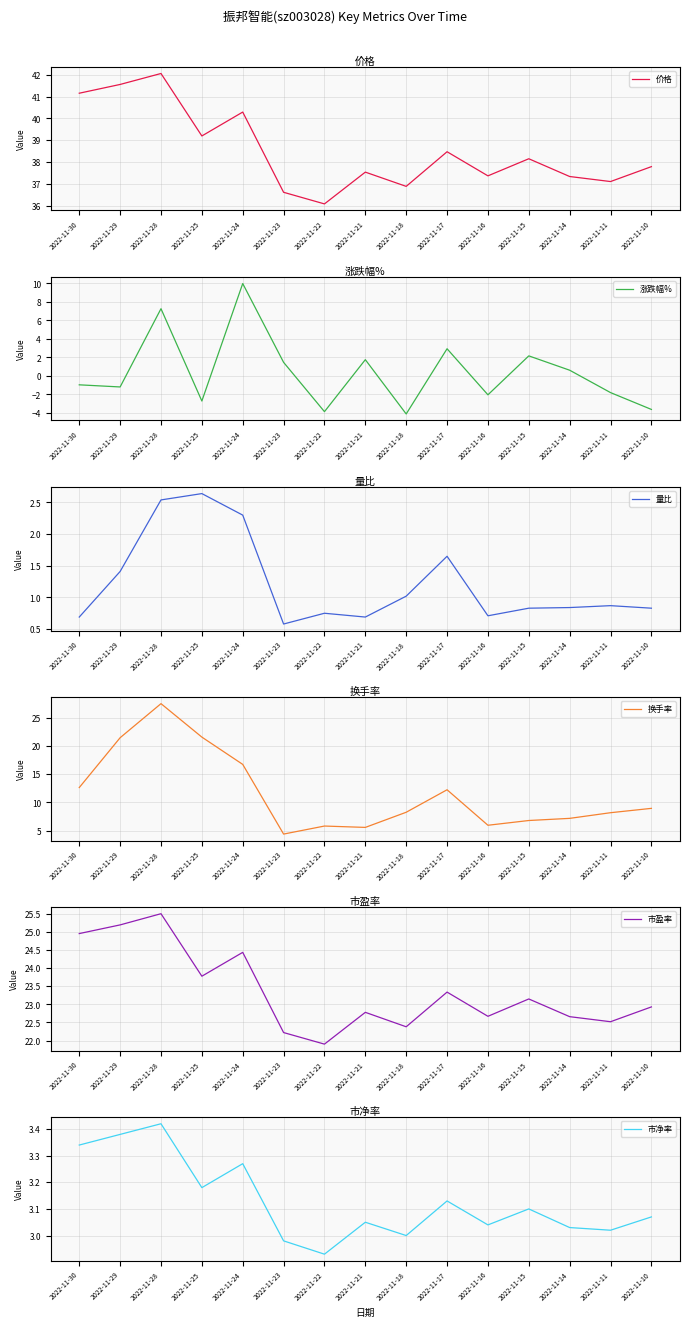

How many interior local peaks does the 价格 series have?

5